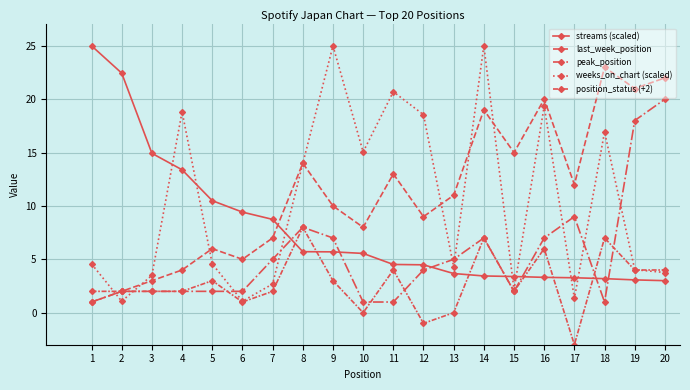

Reading left to right, extract all data points from this chart.

streams (scaled): 25.0	22.4	14.9	13.4	10.5	9.4	8.7	5.7	5.7	5.6	4.5	4.5	3.7	3.4	3.4	3.3	3.3	3.2	3.1	3.0
last_week_position: 1.0	2.0	3.0	4.0	6.0	5.0	7.0	14.0	10.0	8.0	13.0	9.0	11.0	19.0	15.0	20.0	12.0	23.0	21.0	22.0
peak_position: 1.0	2.0	2.0	2.0	2.0	2.0	5.0	8.0	7.0	1.0	1.0	4.0	5.0	7.0	2.0	7.0	9.0	1.0	18.0	20.0
weeks_on_chart (scaled): 4.6	1.1	3.5	18.8	4.6	1.1	2.7	14.0	25.0	15.1	20.7	18.5	4.3	25.0	2.2	19.4	1.3	16.9	4.0	3.8
position_status (+2): 2.0	2.0	2.0	2.0	3.0	1.0	2.0	8.0	3.0	0.0	4.0	-1.0	0.0	7.0	2.0	6.0	-3.0	7.0	4.0	4.0